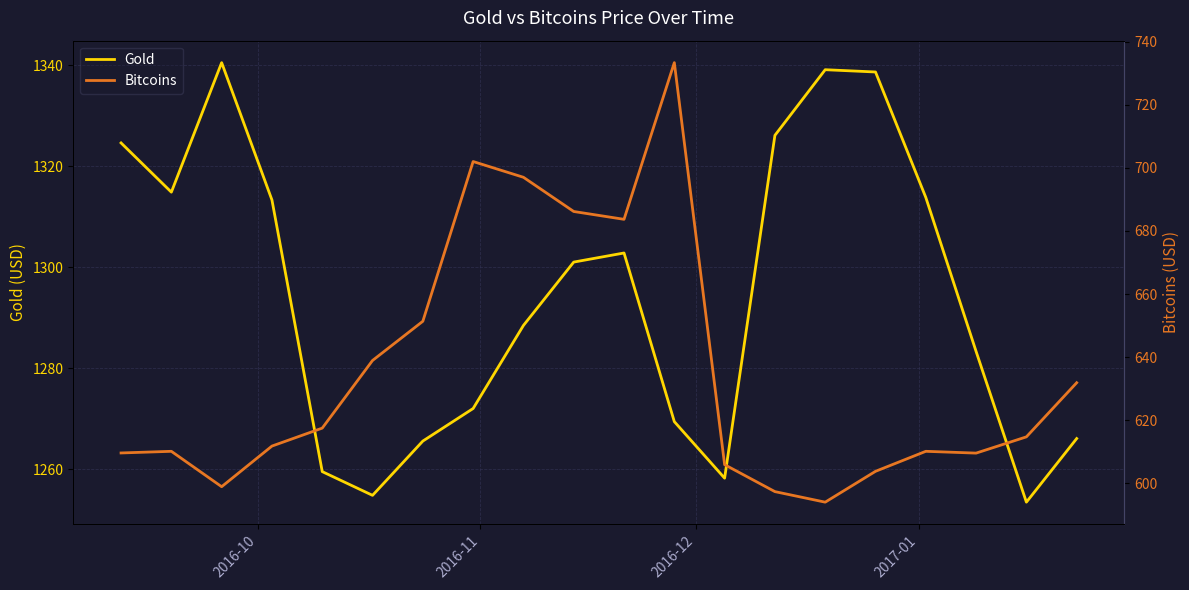

What is the average value of the Bitcoins series?

635.4